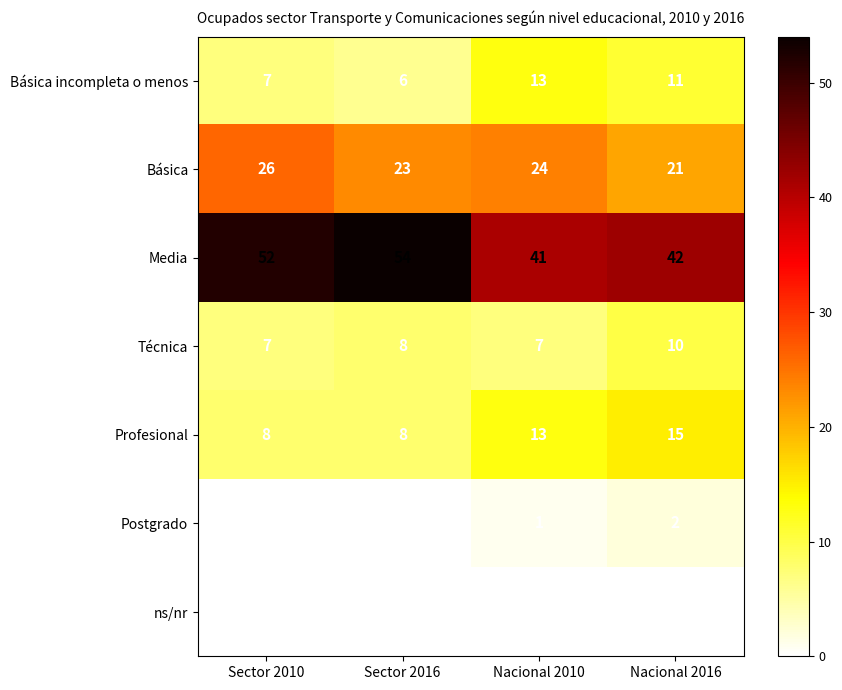

What is the total value across all series at Nacional 2016?

101